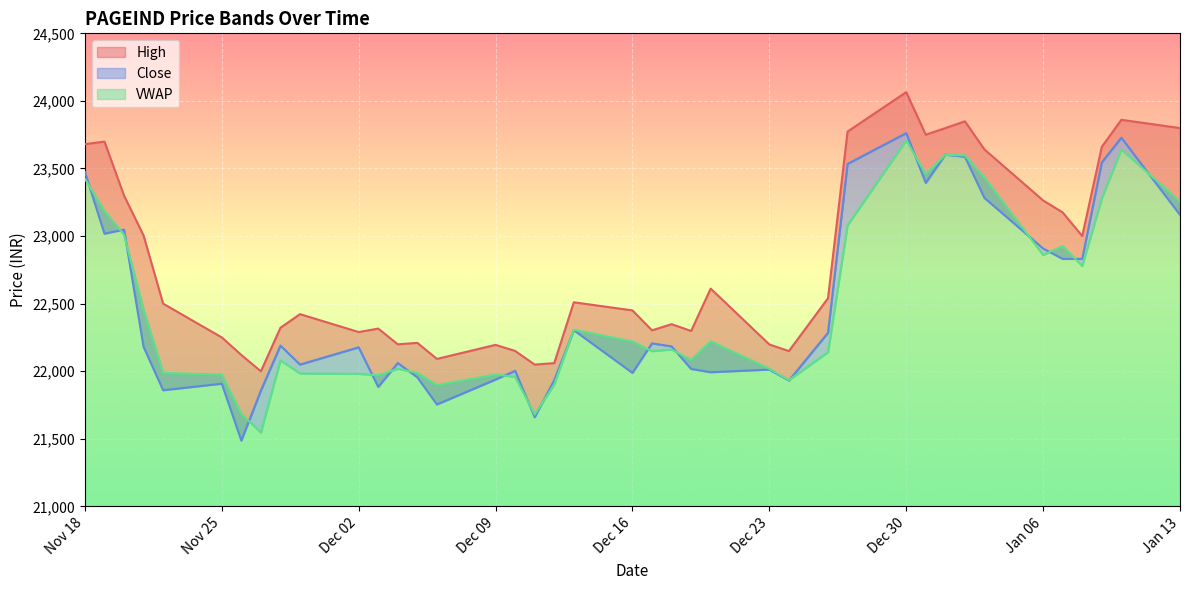

What position from the right is 2019-12-31?

10